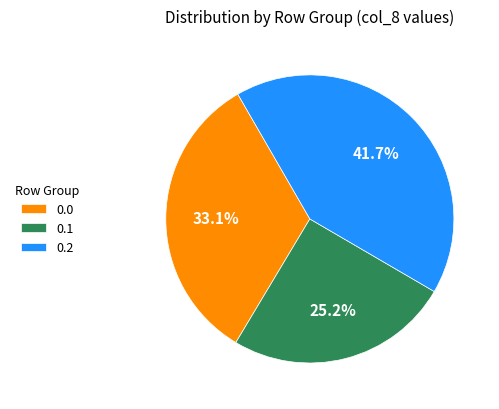

Is there a majority slice in this chart?

No